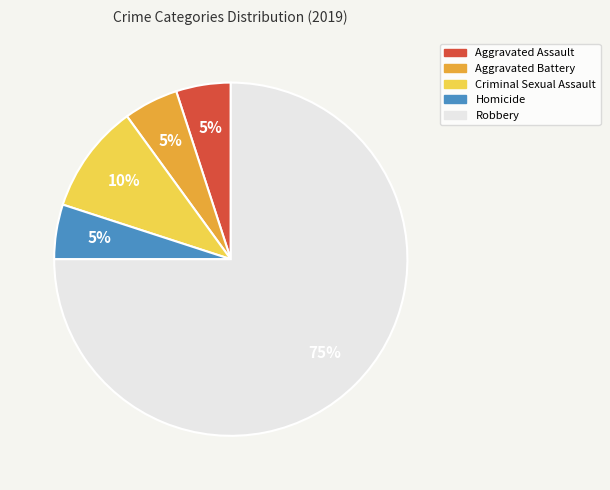

Which category has the biggest portion of the pie?

Robbery